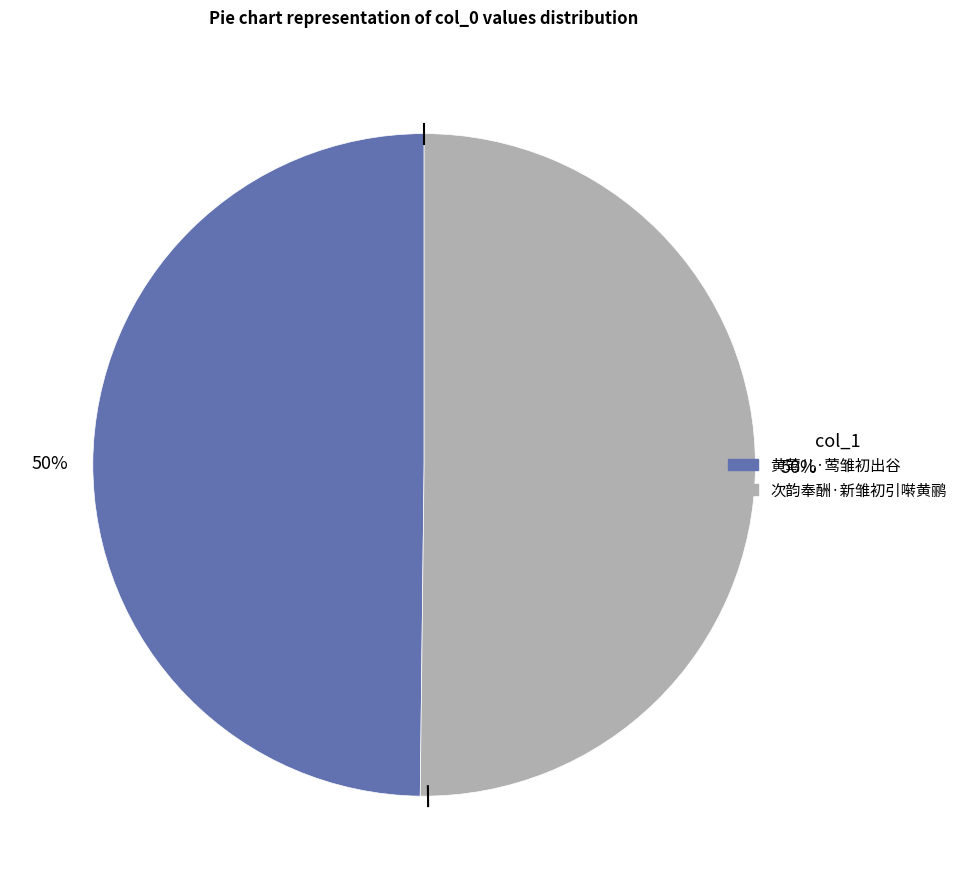

True or false: 黄莺儿·莺雏初出谷 accounts for 40% of the total.

False